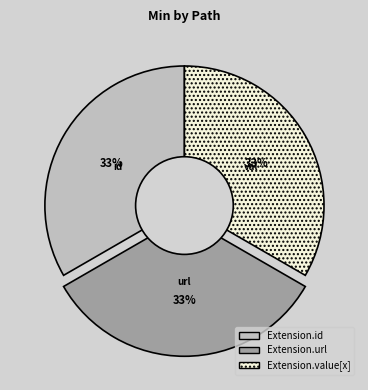

To the nearest percent, what is the difference between the Extension.value[x] and Extension.url slice percentages?

0%